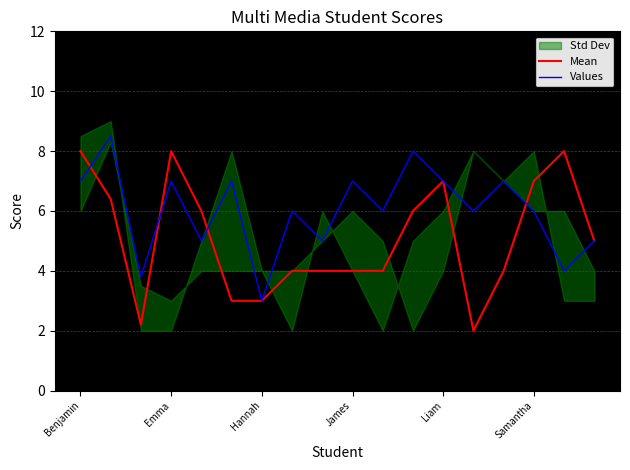

True or false: Mean has a value of 12.1 at Emma.

False